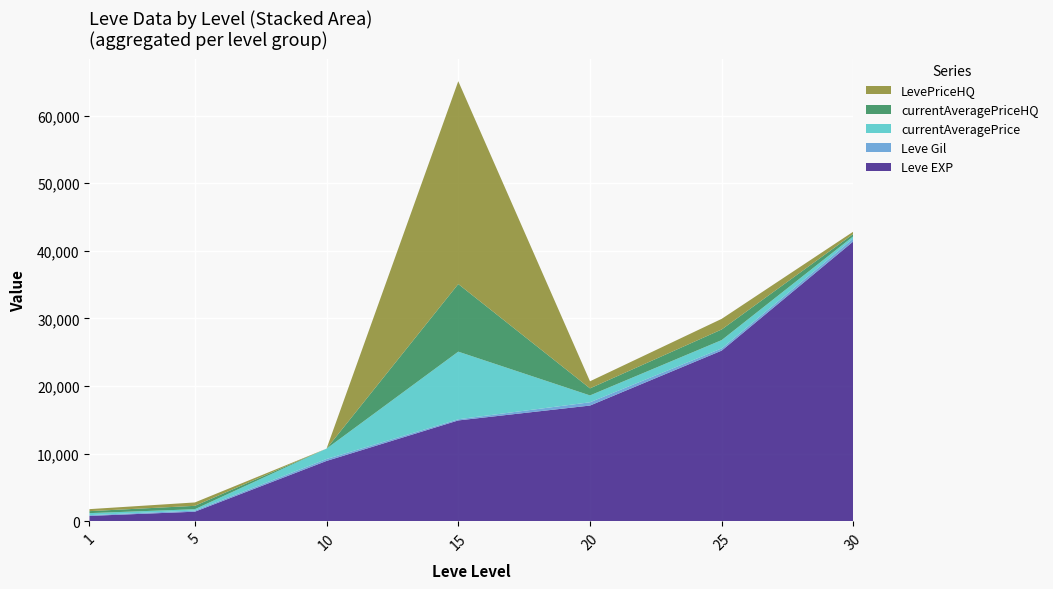

Reading left to right, transcribe all the data shown in this chart.

Leve EXP: 800	1420	8930	14920	17120	25250	41410
Leve Gil: 113	169	284	172	485	326	440
currentAveragePrice: 296	200	1533	10000	1013	1230	318
currentAveragePriceHQ: 296	500	0	10000	1046	1570	343
LevePriceHQ: 296	500	0	30000	1046	1570	343